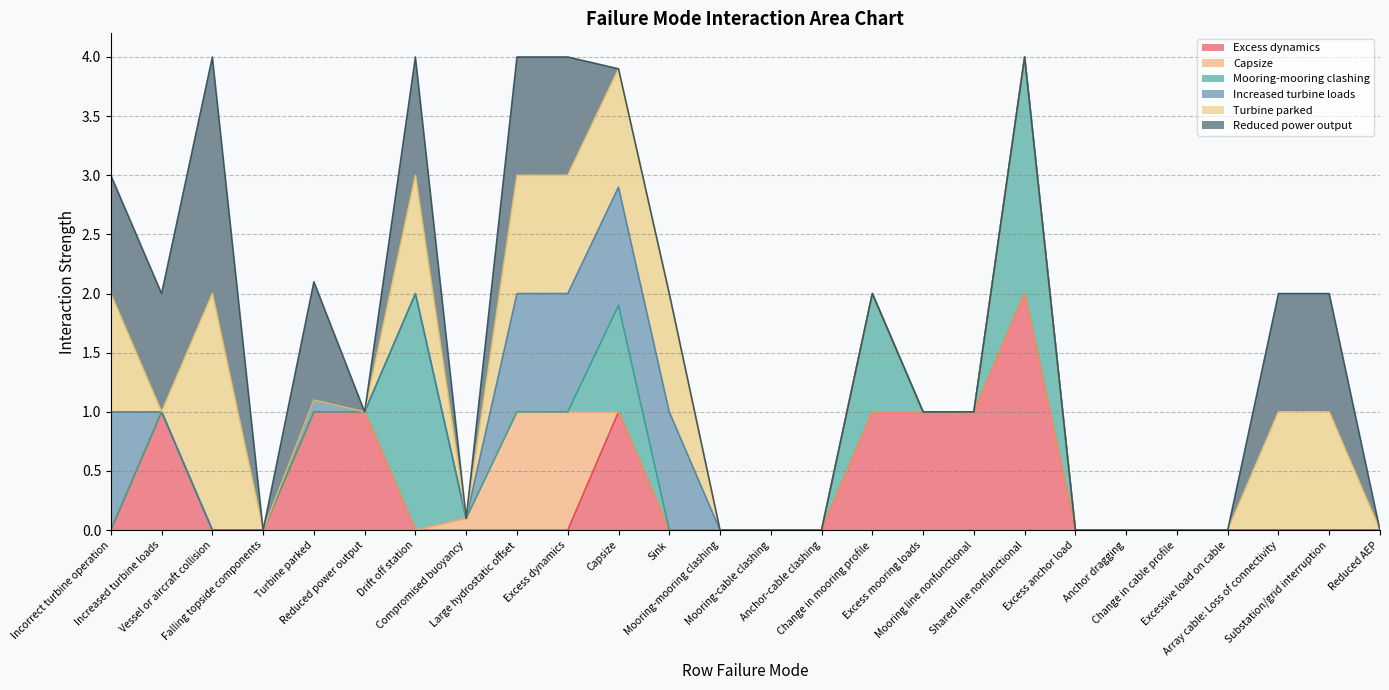

How many values in the Increased turbine loads series exceed 0?

6